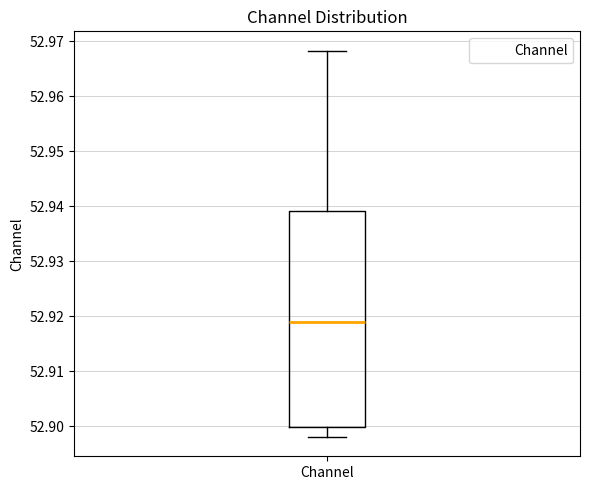

Where does the upper whisker of the box for Channel end on the y-axis? The values are not printed on the chart, so give them approximately, as read against the axis.

52.968